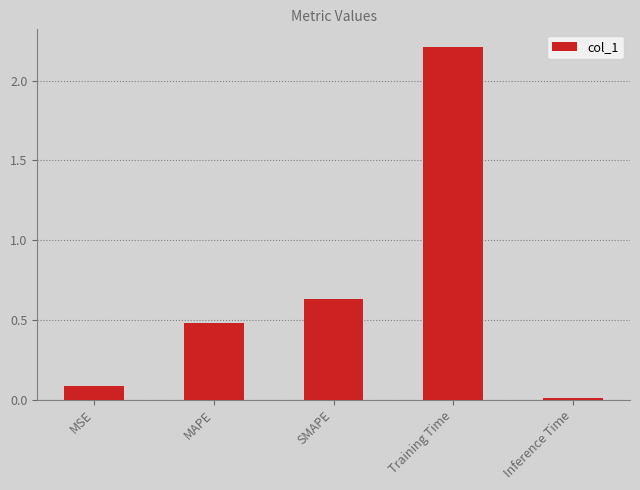

Rank the categories by value from highest to lowest.

Training Time, SMAPE, MAPE, MSE, Inference Time